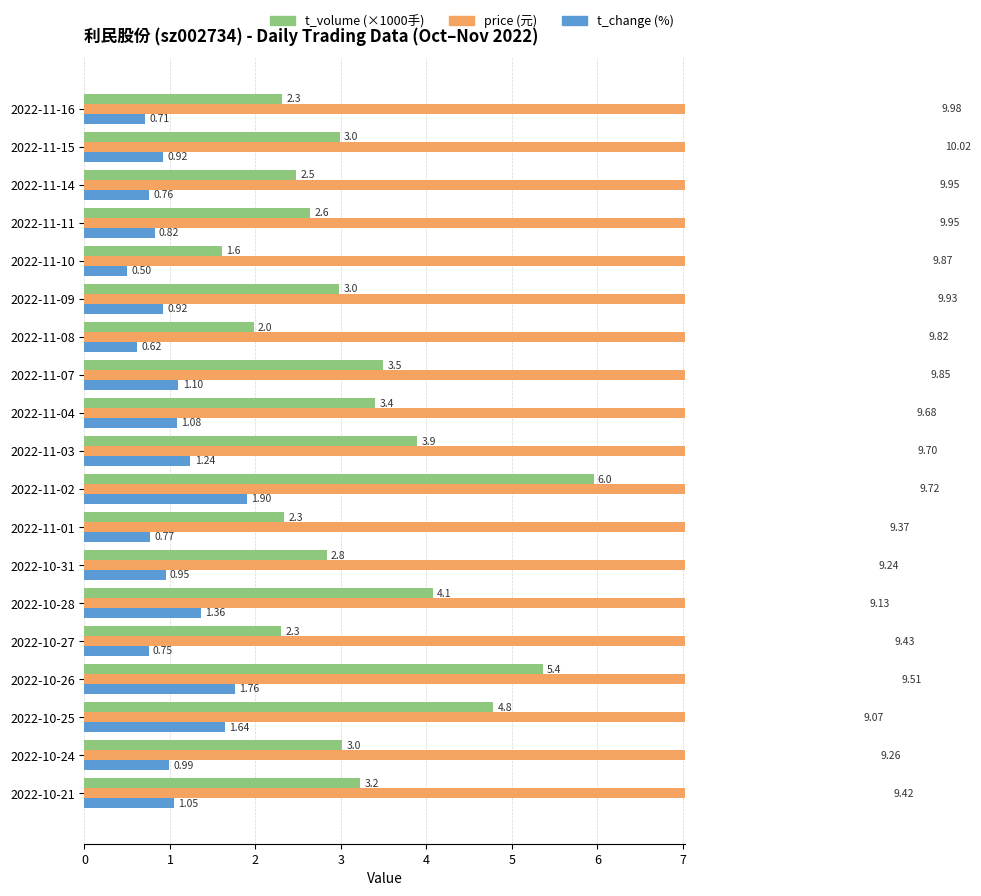

What is the greatest value displayed?

10.0